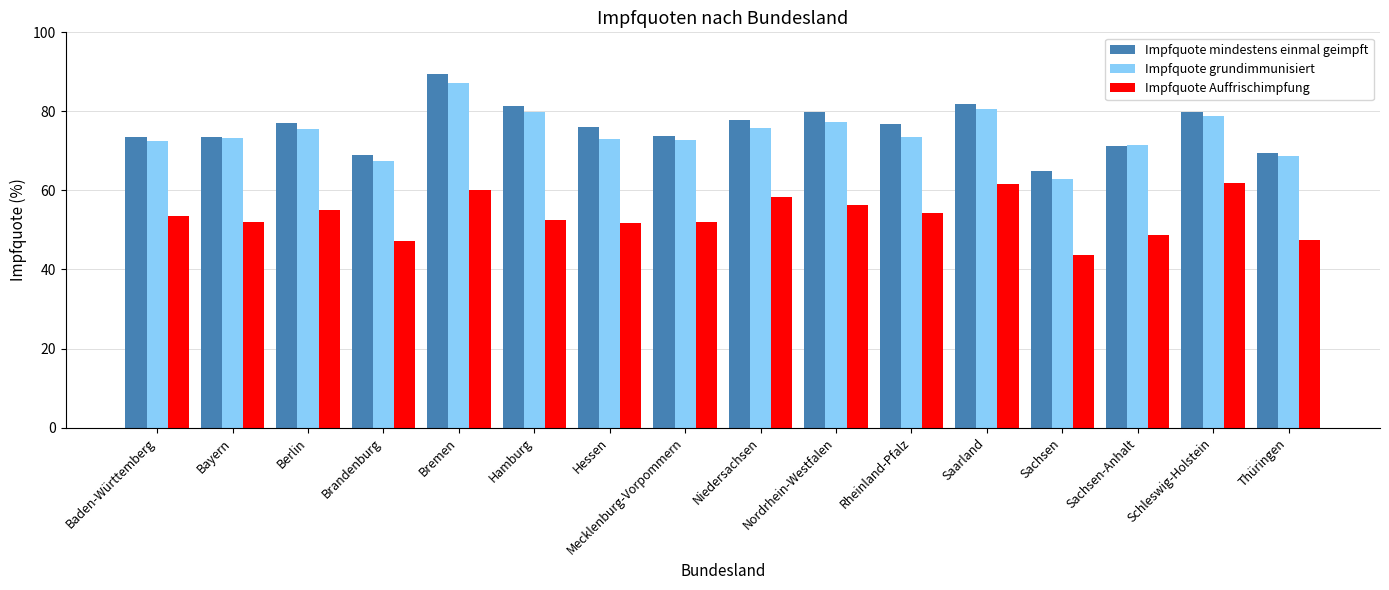

What is the sum of the Impfquote mindestens einmal geimpft values at Brandenburg and Sachsen-Anhalt?

140.2